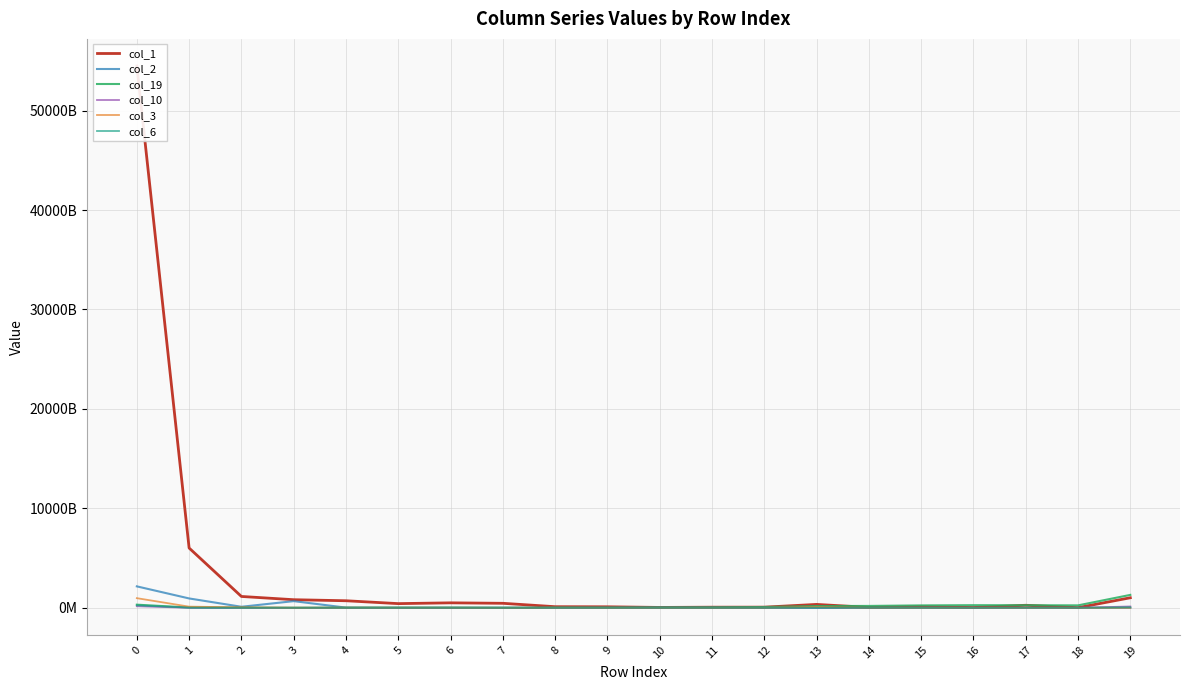

Which series has the largest total across all categories?

col_1